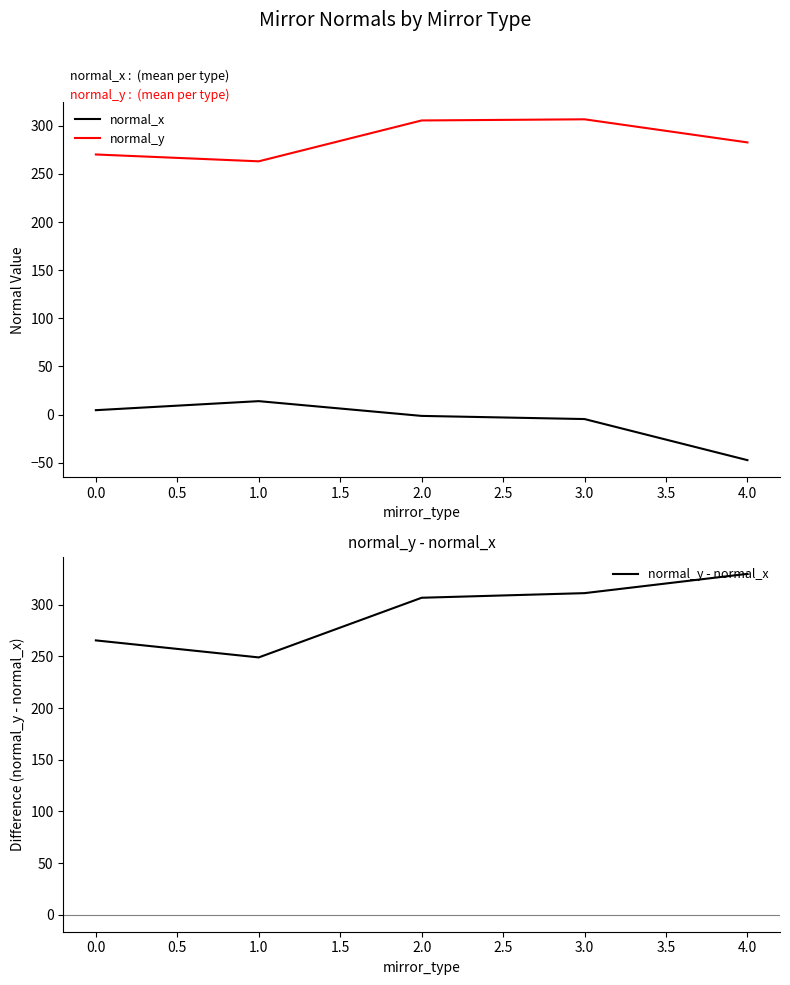

Count the number of data series in this chart.

3